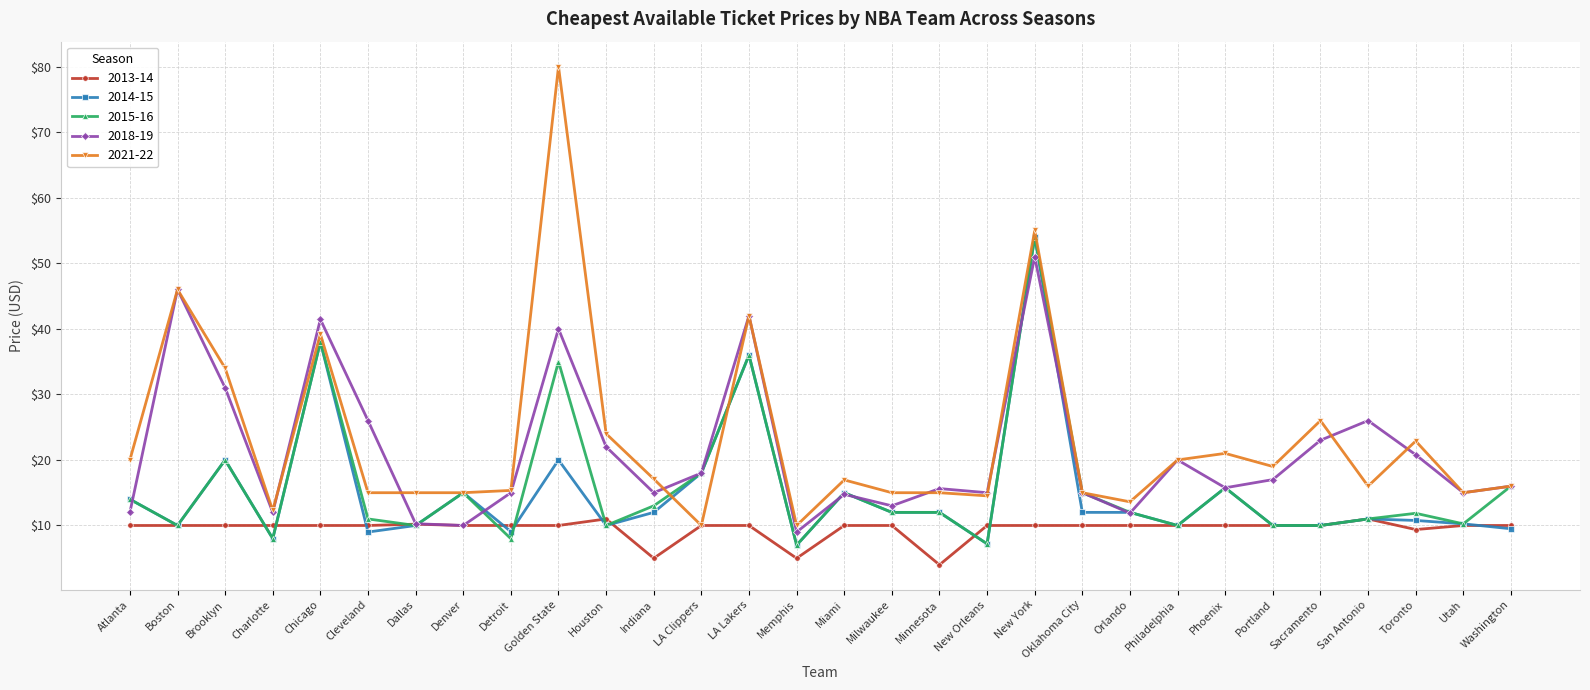

Which series has the largest range (max minus min)?

2021-22